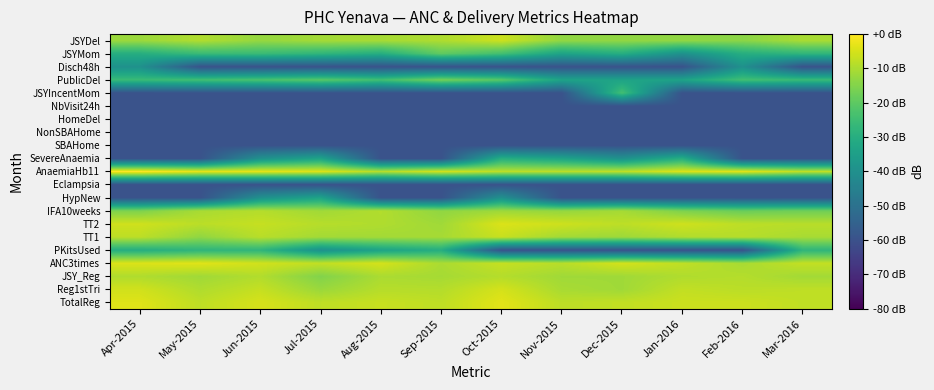

Reading right to left, what are all the values shown in this chart?

TotalReg: Mar-2016=-7.6	Feb-2016=-6.4	Jan-2016=-6.4	Dec-2015=-7.4	Nov-2015=-8.0	Oct-2015=-3.5	Sep-2015=-7.8	Aug-2015=-6.8	Jul-2015=-7.8	Jun-2015=-5.0	May-2015=-7.8	Apr-2015=-3.9
Reg1stTri: Mar-2016=-7.8	Feb-2016=-8.3	Jan-2016=-7.4	Dec-2015=-11.3	Nov-2015=-10.4	Oct-2015=-5.2	Sep-2015=-9.0	Aug-2015=-8.8	Jul-2015=-12.0	Jun-2015=-7.0	May-2015=-9.5	Apr-2015=-5.7
JSY_Reg: Mar-2016=-11.0	Feb-2016=-9.0	Jan-2016=-9.5	Dec-2015=-11.3	Nov-2015=-11.3	Oct-2015=-9.0	Sep-2015=-10.7	Aug-2015=-10.1	Jul-2015=-15.0	Jun-2015=-9.3	May-2015=-11.3	Apr-2015=-9.5
ANC3times: Mar-2016=-7.2	Feb-2016=-10.4	Jan-2016=-7.6	Dec-2015=-5.2	Nov-2015=-8.5	Oct-2015=-7.0	Sep-2015=-10.1	Aug-2015=-5.2	Jul-2015=-7.4	Jun-2015=-5.7	May-2015=-3.7	Apr-2015=-4.2
PKitsUsed: Mar-2016=-27.6	Feb-2016=-59.6	Jan-2016=-59.6	Dec-2015=-59.6	Nov-2015=-59.6	Oct-2015=-59.6	Sep-2015=-30.1	Aug-2015=-33.6	Jul-2015=-39.6	Jun-2015=-27.6	May-2015=-27.6	Apr-2015=-30.1
TT1: Mar-2016=-10.4	Feb-2016=-8.8	Jan-2016=-9.5	Dec-2015=-11.7	Nov-2015=-11.0	Oct-2015=-6.8	Sep-2015=-10.7	Aug-2015=-11.0	Jul-2015=-11.0	Jun-2015=-8.5	May-2015=-13.2	Apr-2015=-8.0
TT2: Mar-2016=-8.5	Feb-2016=-8.0	Jan-2016=-5.8	Dec-2015=-8.0	Nov-2015=-6.0	Oct-2015=-4.4	Sep-2015=-11.3	Aug-2015=-9.5	Jul-2015=-8.8	Jun-2015=-7.0	May-2015=-8.3	Apr-2015=-5.8
IFA10weeks: Mar-2016=-17.4	Feb-2016=-18.1	Jan-2016=-15.6	Dec-2015=-10.7	Nov-2015=-12.8	Oct-2015=-11.7	Sep-2015=-13.2	Aug-2015=-9.3	Jul-2015=-11.3	Jun-2015=-9.0	May-2015=-10.4	Apr-2015=-15.6
HypNew: Mar-2016=-59.6	Feb-2016=-59.6	Jan-2016=-59.6	Dec-2015=-59.6	Nov-2015=-59.6	Oct-2015=-39.6	Sep-2015=-59.6	Aug-2015=-59.6	Jul-2015=-33.6	Jun-2015=-39.6	May-2015=-59.6	Apr-2015=-59.6
Eclampsia: Mar-2016=-59.6	Feb-2016=-59.6	Jan-2016=-59.6	Dec-2015=-59.6	Nov-2015=-59.6	Oct-2015=-59.6	Sep-2015=-59.6	Aug-2015=-59.6	Jul-2015=-59.6	Jun-2015=-59.6	May-2015=-59.6	Apr-2015=-59.6
AnaemiaHb11: Mar-2016=-7.6	Feb-2016=-3.5	Jan-2016=-4.4	Dec-2015=-7.8	Nov-2015=-8.3	Oct-2015=-8.0	Sep-2015=-5.3	Aug-2015=-8.8	Jul-2015=-4.2	Jun-2015=-3.3	May-2015=-3.0	Apr-2015=0.0
SevereAnaemia: Mar-2016=-59.6	Feb-2016=-59.6	Jan-2016=-30.1	Dec-2015=-39.6	Nov-2015=-33.6	Oct-2015=-30.1	Sep-2015=-59.6	Aug-2015=-59.6	Jul-2015=-33.6	Jun-2015=-39.6	May-2015=-59.6	Apr-2015=-59.6
SBAHome: Mar-2016=-59.6	Feb-2016=-59.6	Jan-2016=-59.6	Dec-2015=-59.6	Nov-2015=-59.6	Oct-2015=-59.6	Sep-2015=-59.6	Aug-2015=-59.6	Jul-2015=-59.6	Jun-2015=-59.6	May-2015=-59.6	Apr-2015=-59.6
NonSBAHome: Mar-2016=-59.6	Feb-2016=-59.6	Jan-2016=-59.6	Dec-2015=-59.6	Nov-2015=-59.6	Oct-2015=-59.6	Sep-2015=-59.6	Aug-2015=-59.6	Jul-2015=-59.6	Jun-2015=-59.6	May-2015=-59.6	Apr-2015=-59.6
HomeDel: Mar-2016=-59.6	Feb-2016=-59.6	Jan-2016=-59.6	Dec-2015=-59.6	Nov-2015=-59.6	Oct-2015=-59.6	Sep-2015=-59.6	Aug-2015=-59.6	Jul-2015=-59.6	Jun-2015=-59.6	May-2015=-59.6	Apr-2015=-59.6
NbVisit24h: Mar-2016=-59.6	Feb-2016=-59.6	Jan-2016=-59.6	Dec-2015=-59.6	Nov-2015=-59.6	Oct-2015=-59.6	Sep-2015=-59.6	Aug-2015=-59.6	Jul-2015=-59.6	Jun-2015=-59.6	May-2015=-59.6	Apr-2015=-59.6
JSYIncentMom: Mar-2016=-59.6	Feb-2016=-59.6	Jan-2016=-59.6	Dec-2015=-24.1	Nov-2015=-59.6	Oct-2015=-59.6	Sep-2015=-59.6	Aug-2015=-59.6	Jul-2015=-59.6	Jun-2015=-59.6	May-2015=-59.6	Apr-2015=-59.6
PublicDel: Mar-2016=-25.7	Feb-2016=-24.1	Jan-2016=-33.6	Dec-2015=-33.6	Nov-2015=-33.6	Oct-2015=-20.6	Sep-2015=-16.7	Aug-2015=-24.1	Jul-2015=-20.6	Jun-2015=-22.7	May-2015=-24.1	Apr-2015=-25.7
Disch48h: Mar-2016=-59.6	Feb-2016=-39.6	Jan-2016=-59.6	Dec-2015=-59.6	Nov-2015=-59.6	Oct-2015=-59.6	Sep-2015=-59.6	Aug-2015=-59.6	Jul-2015=-59.6	Jun-2015=-59.6	May-2015=-59.6	Apr-2015=-39.6
JSYMom: Mar-2016=-27.6	Feb-2016=-30.1	Jan-2016=-39.6	Dec-2015=-30.1	Nov-2015=-33.6	Oct-2015=-24.1	Sep-2015=-19.6	Aug-2015=-30.1	Jul-2015=-27.6	Jun-2015=-25.7	May-2015=-25.7	Apr-2015=-30.1
JSYDel: Mar-2016=-10.4	Feb-2016=-14.1	Jan-2016=-13.2	Dec-2015=-13.2	Nov-2015=-13.2	Oct-2015=-6.4	Sep-2015=-9.8	Aug-2015=-10.7	Jul-2015=-11.0	Jun-2015=-12.8	May-2015=-9.5	Apr-2015=-12.0